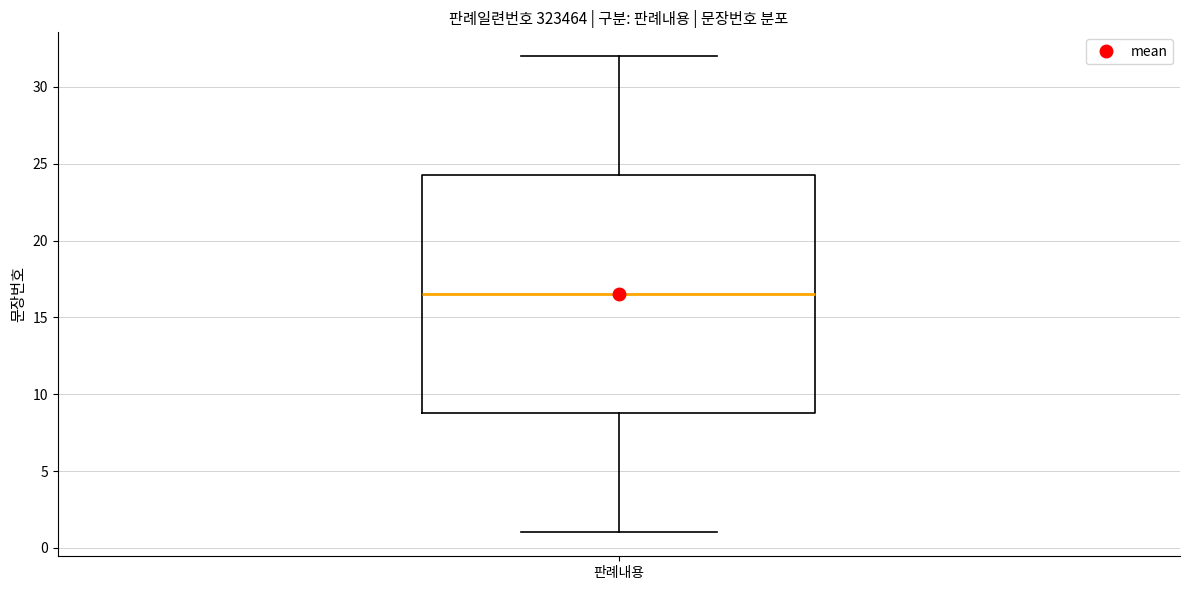

Where is the lower edge of the box for 판례내용 on the y-axis? The values are not printed on the chart, so give them approximately, as read against the axis.

9.0